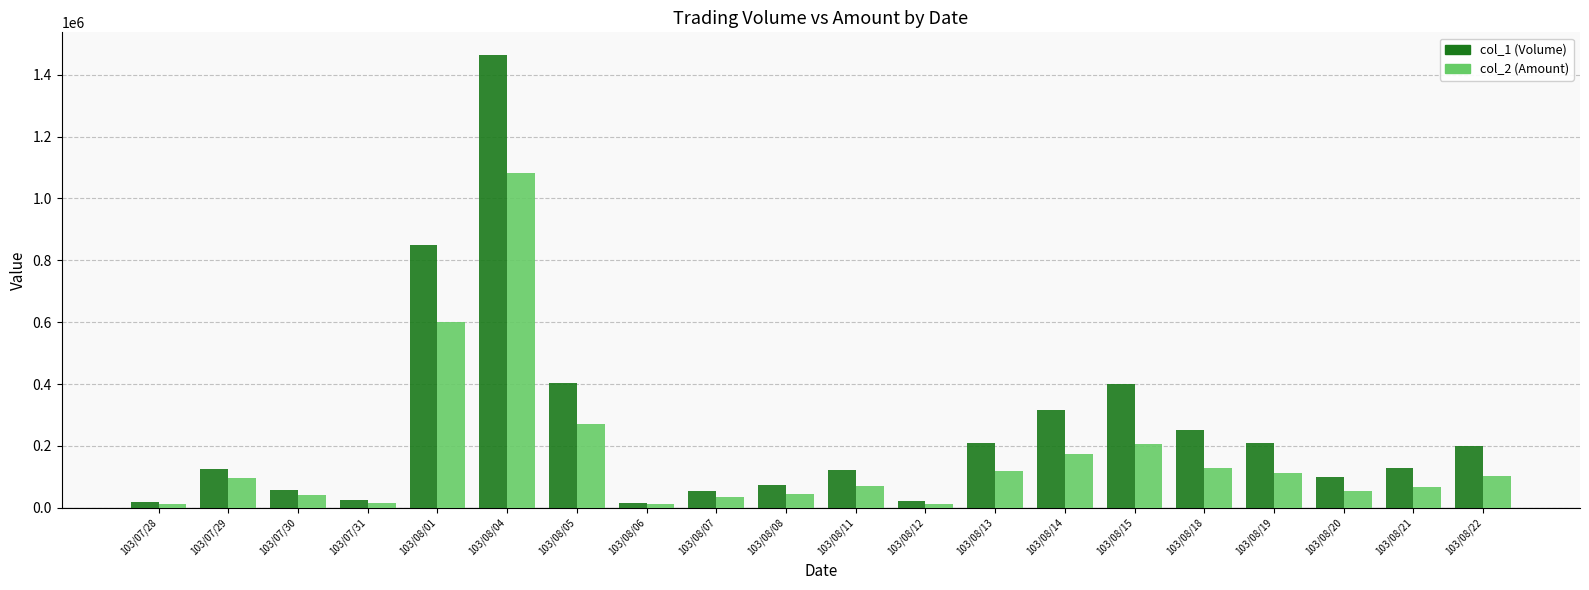

What position from the left is 103/07/31?

4